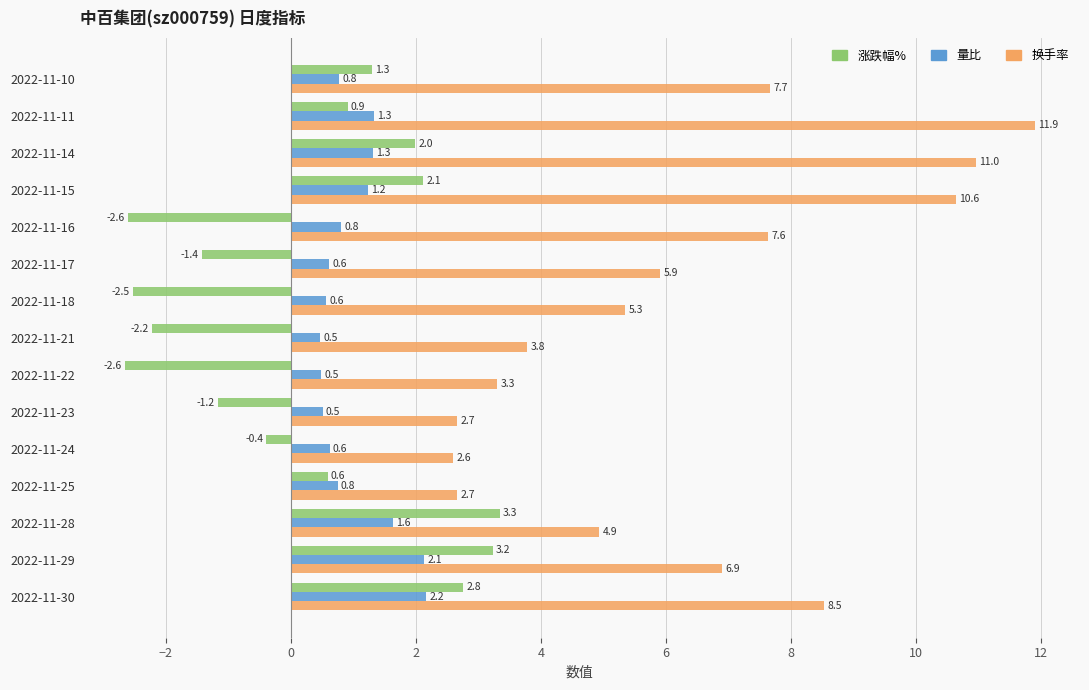

Rank the series by their maximum value, from lowest to highest.

量比, 涨跌幅%, 换手率